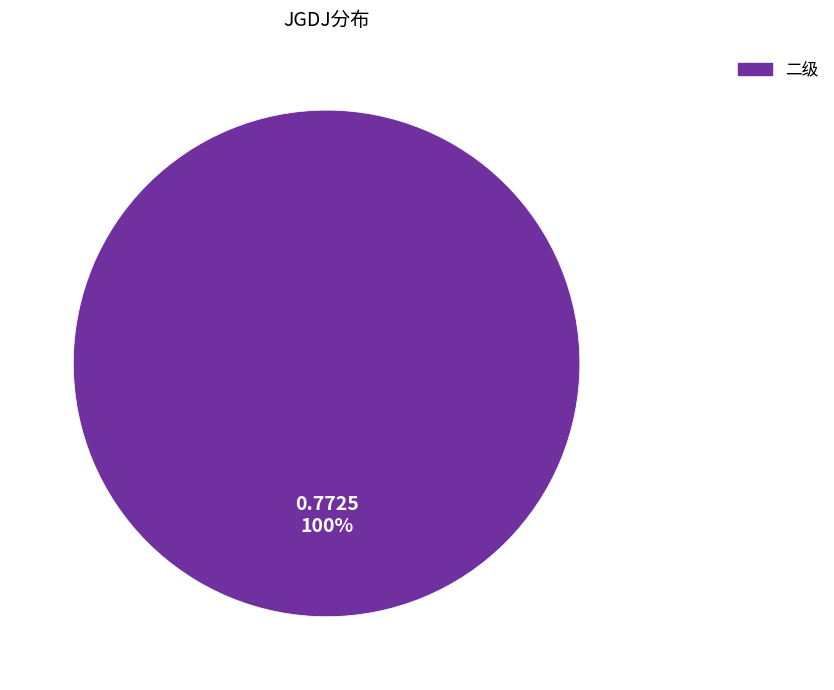

Is there any slice that represents more than half of the pie?

Yes